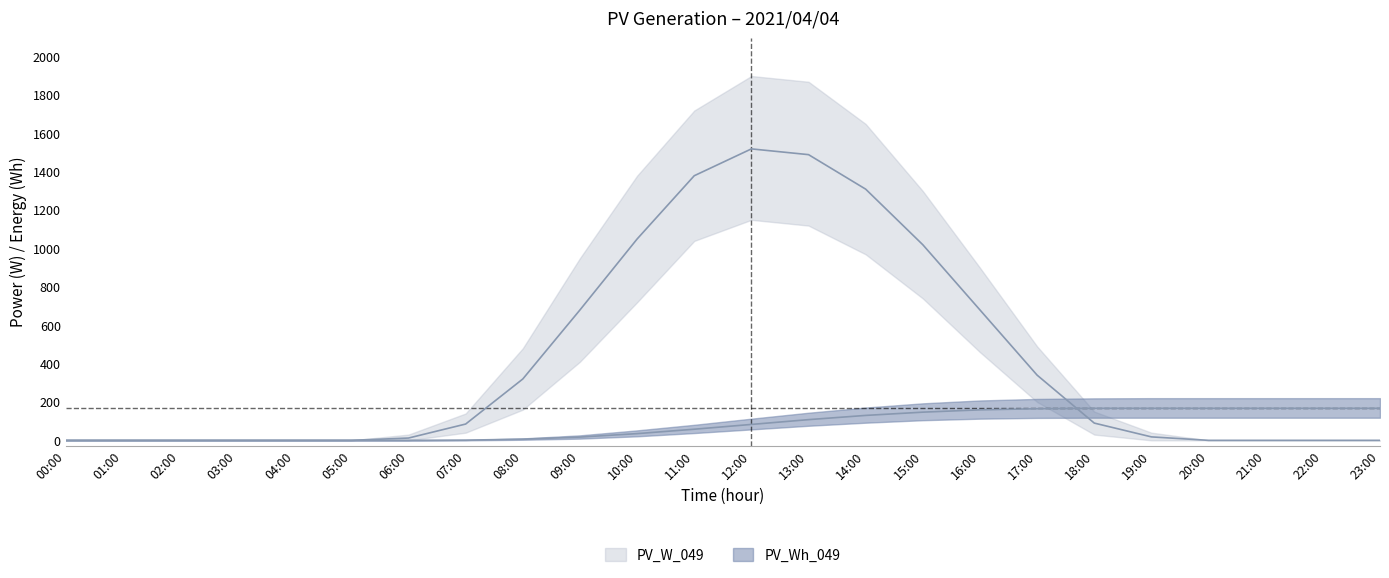

What is the difference between the PV_W_049_upper values at 02:00 and 12:00?

1900